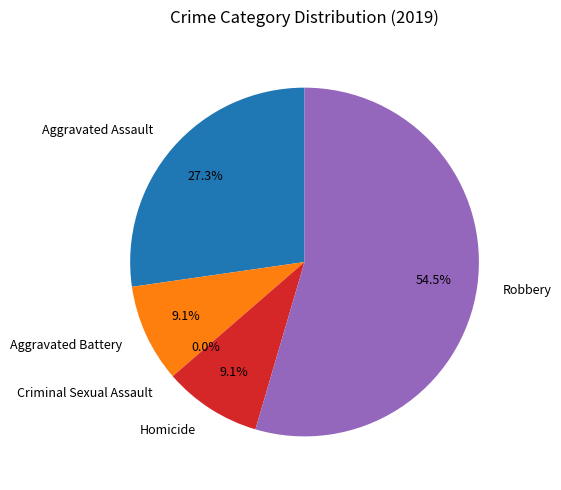

What is the change in value from Homicide to Robbery?

+5